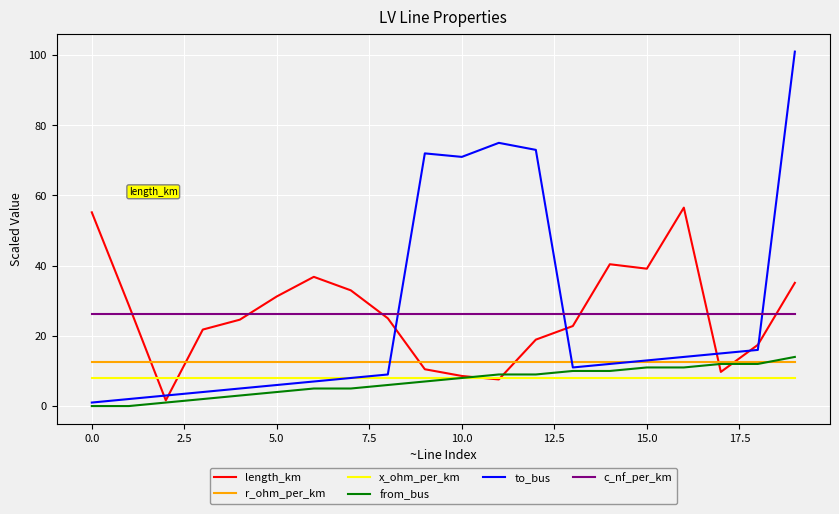

True or false: c_nf_per_km and x_ohm_per_km intersect in this chart.

False